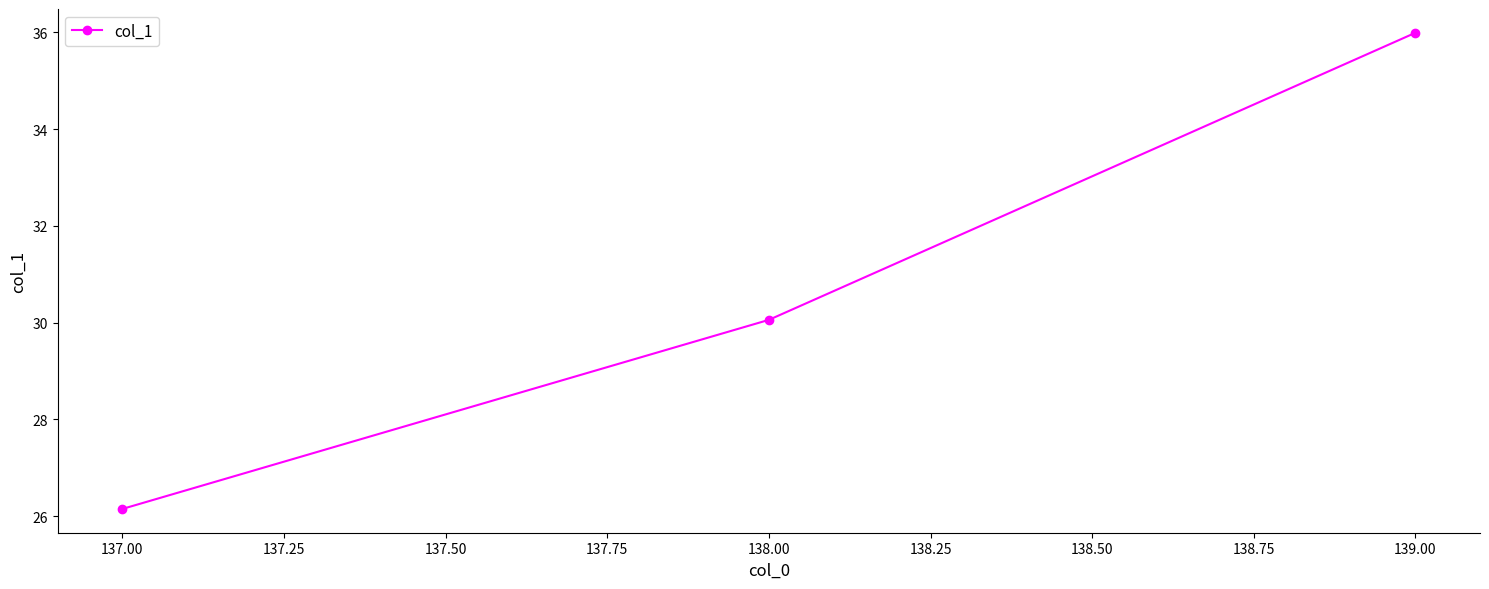

List the labels in order of value, largest first.

139.00, 138.00, 137.00